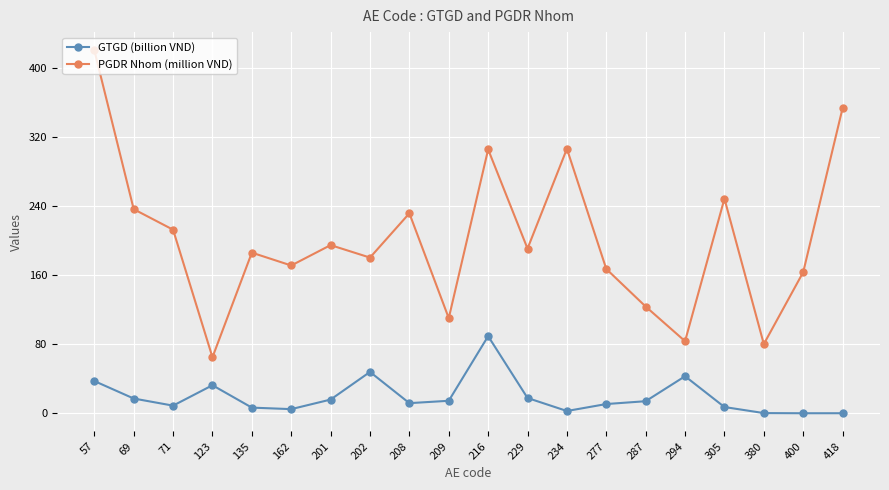

Which series has the widest spread of values?

PGDR Nhom (million VND)